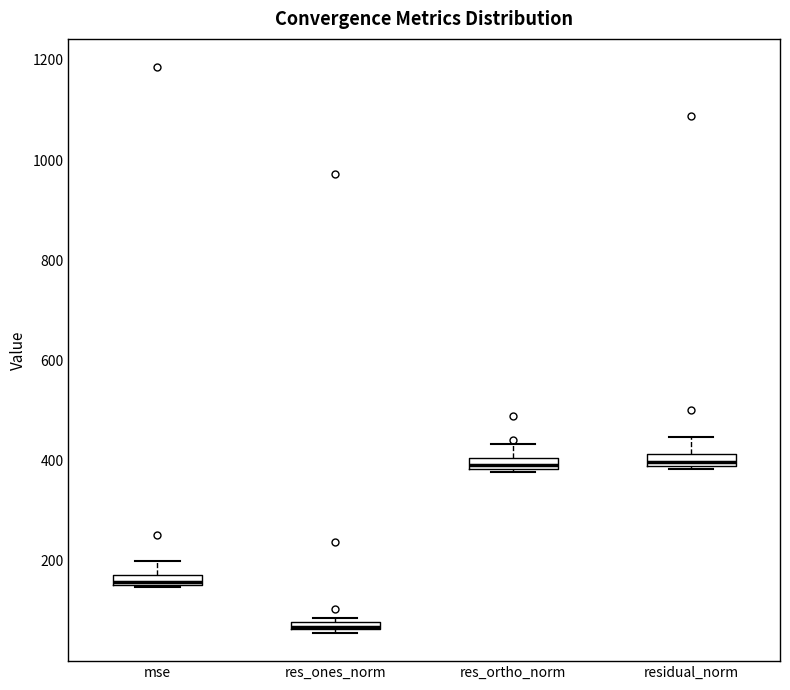

Where does the median line of the box for residual_norm sit on the y-axis? The values are not printed on the chart, so give them approximately, as read against the axis.

400